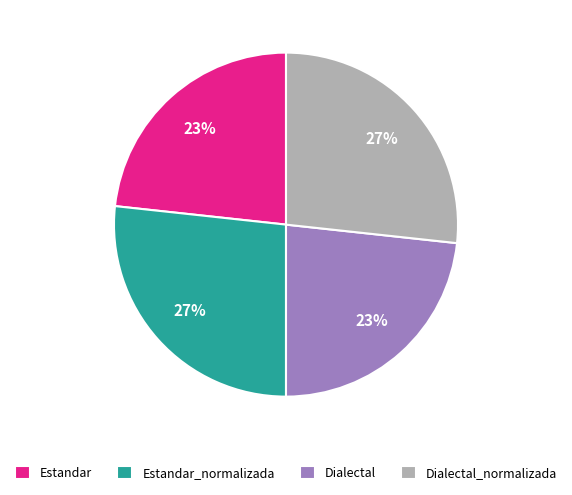

Approximately how many times larger is the value at Estandar_normalizada compared to Dialectal_normalizada?

1.0